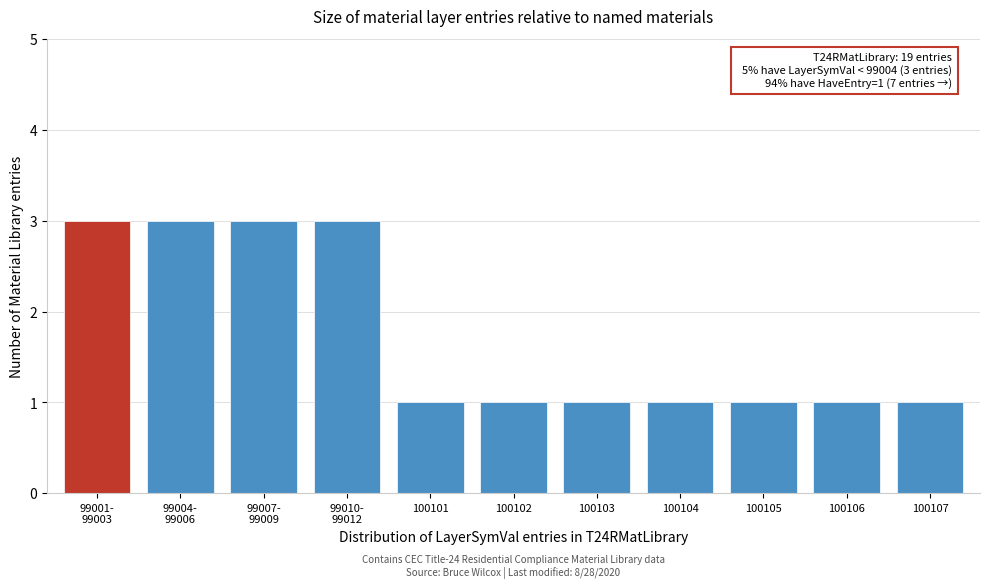

Reading left to right, transcribe all the data shown in this chart.

3	3	3	3	1	1	1	1	1	1	1